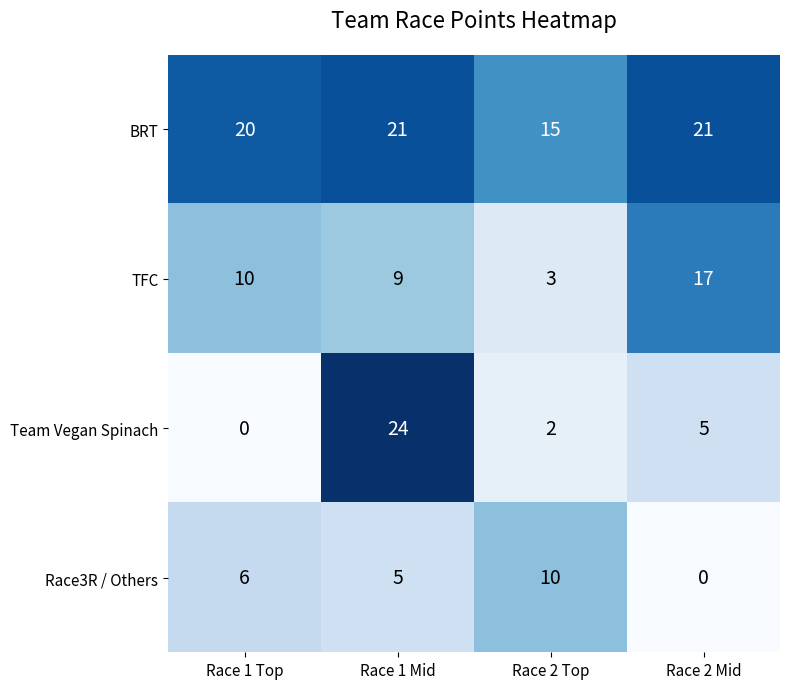

True or false: Team Vegan Spinach has a value of 24 at Race 1 Mid.

True